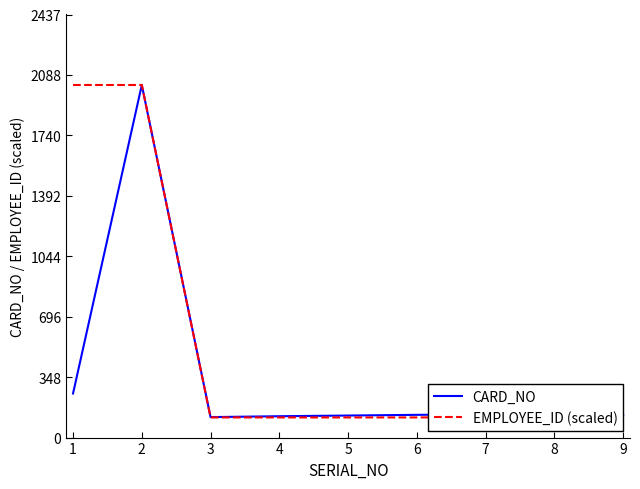

What is the average value of the CARD_NO series?

351.4